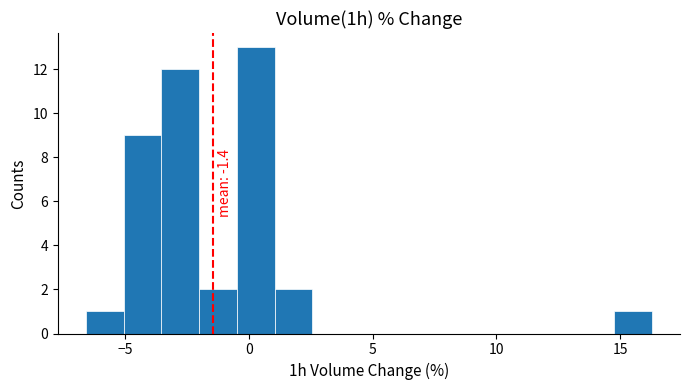

Around what value on the x-axis is the tallest bar? Give the approximate position of its centre, as read against the axis.

0.5